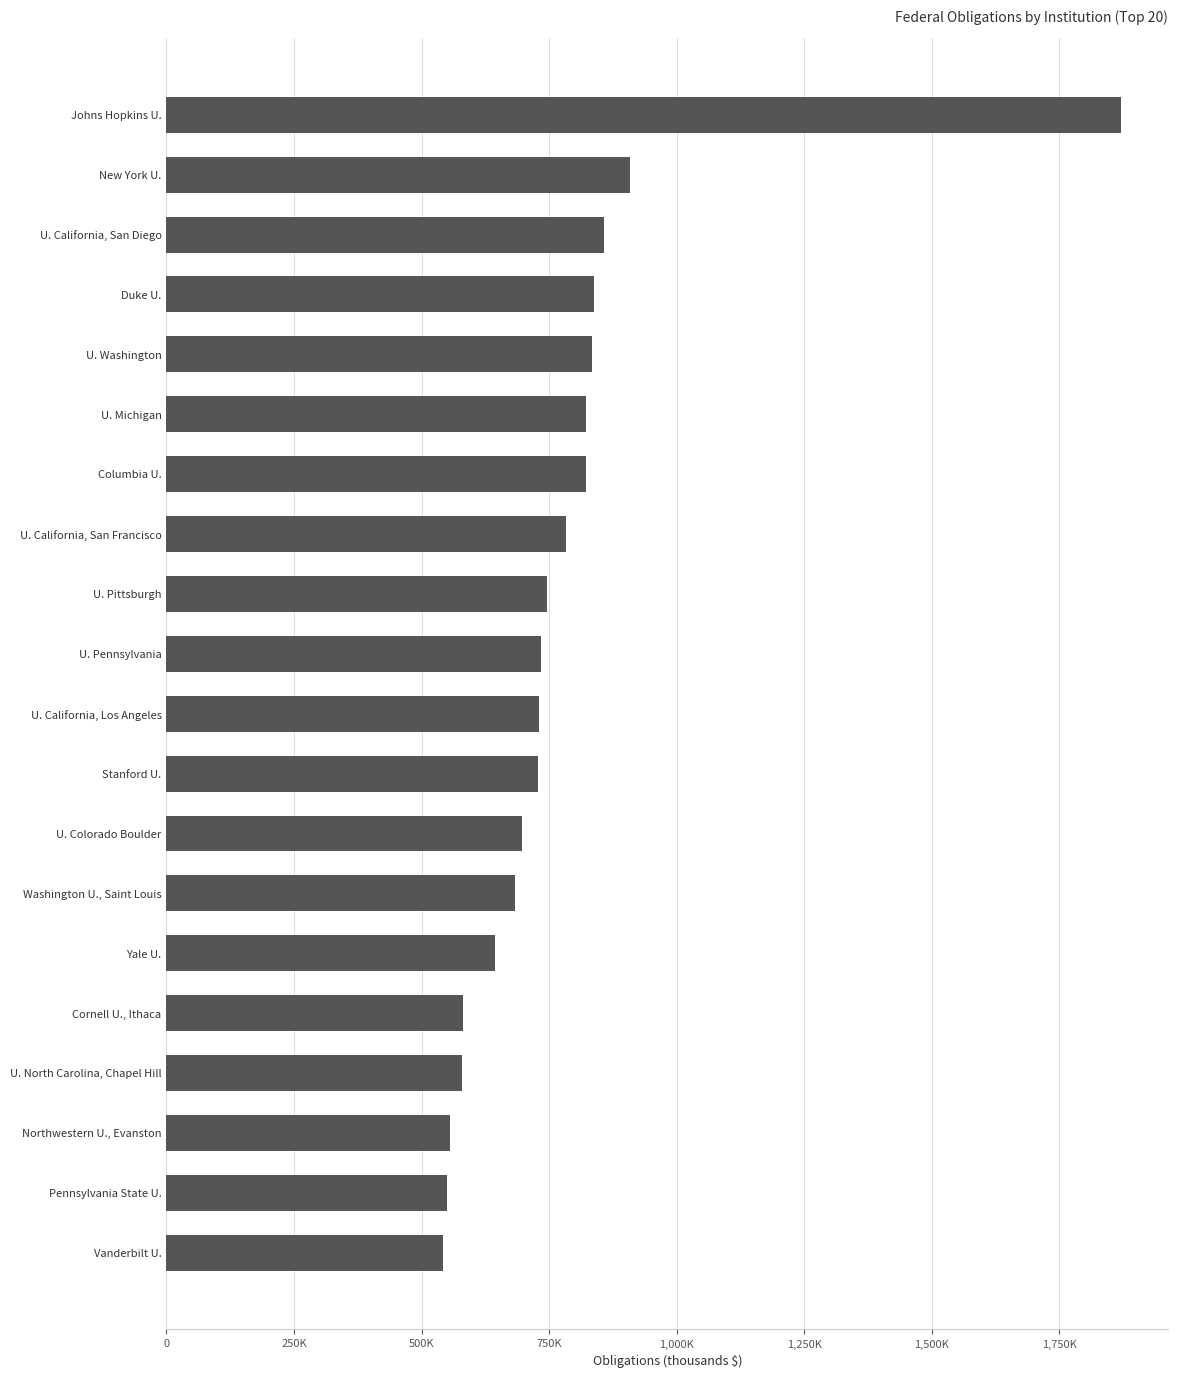

At which category does the chart reach its peak across all series?

Johns Hopkins U.